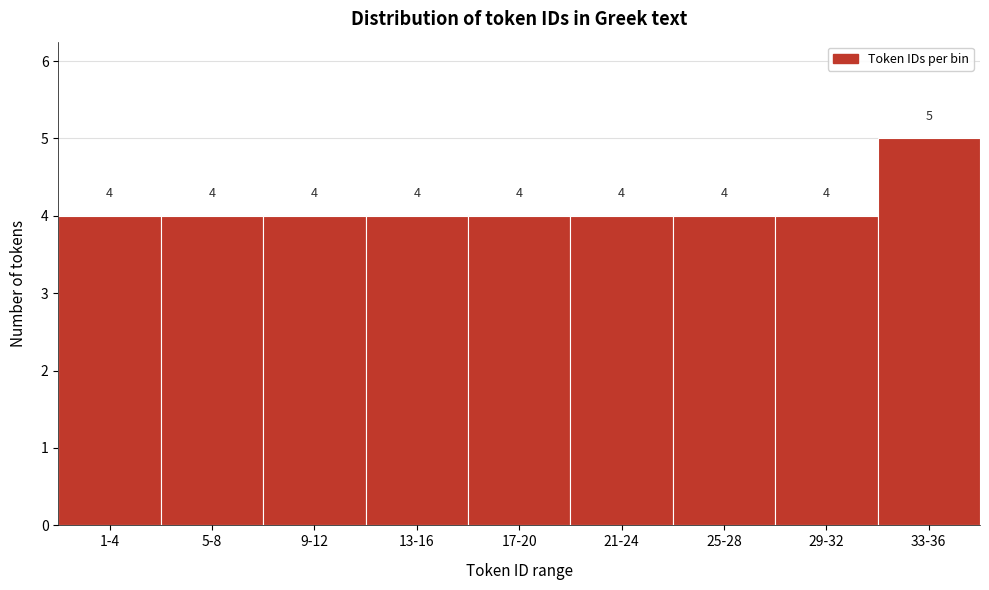

Reading right to left, transcribe all the data shown in this chart.

33-36=5	29-32=4	25-28=4	21-24=4	17-20=4	13-16=4	9-12=4	5-8=4	1-4=4